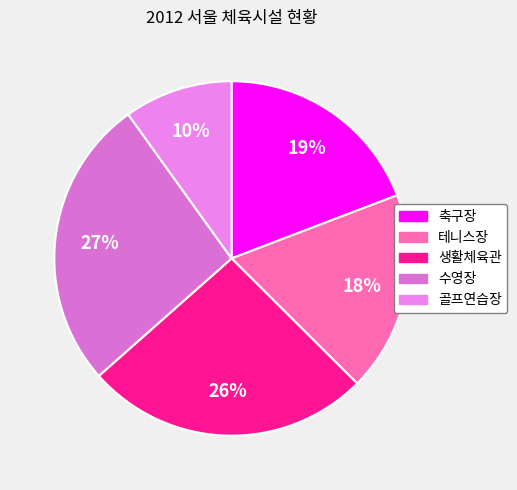

True or false: 테니스장 accounts for 18% of the total.

True